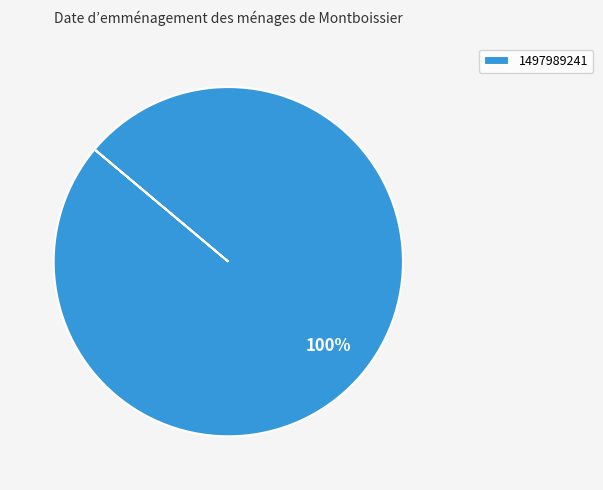

How many segments does this pie chart have?

1